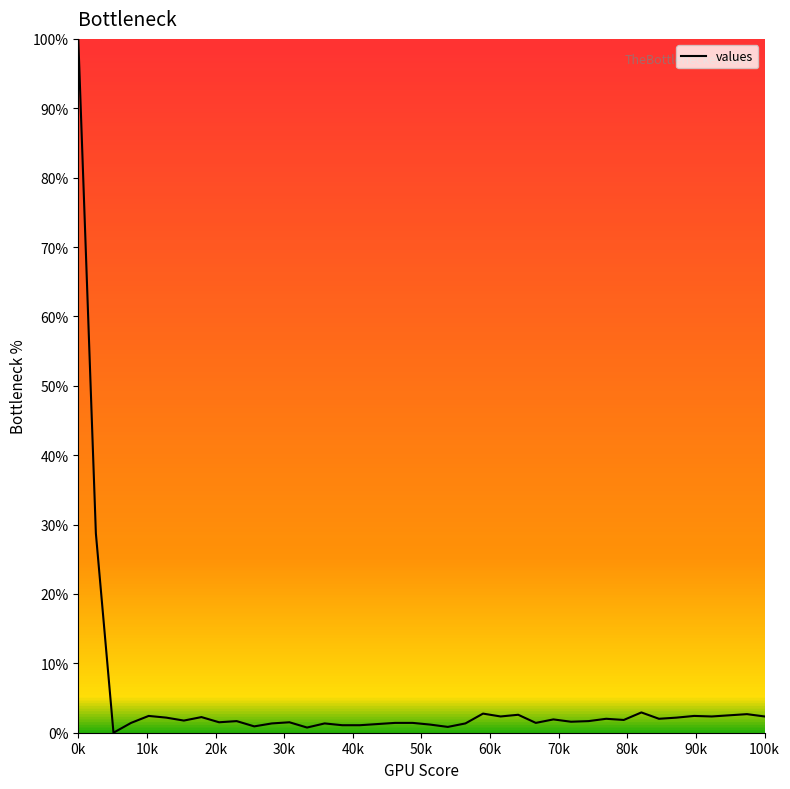

What is the greatest value displayed?

100.0